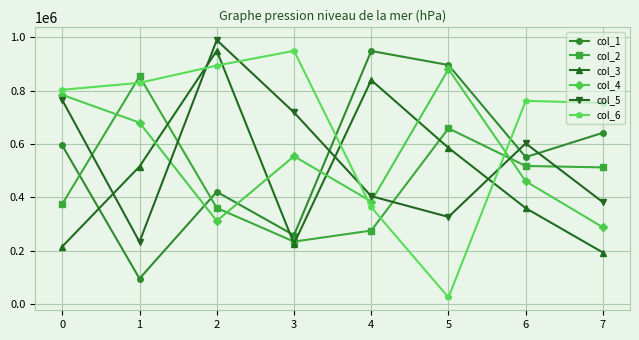

What is the highest value of the col_4 series?

880093